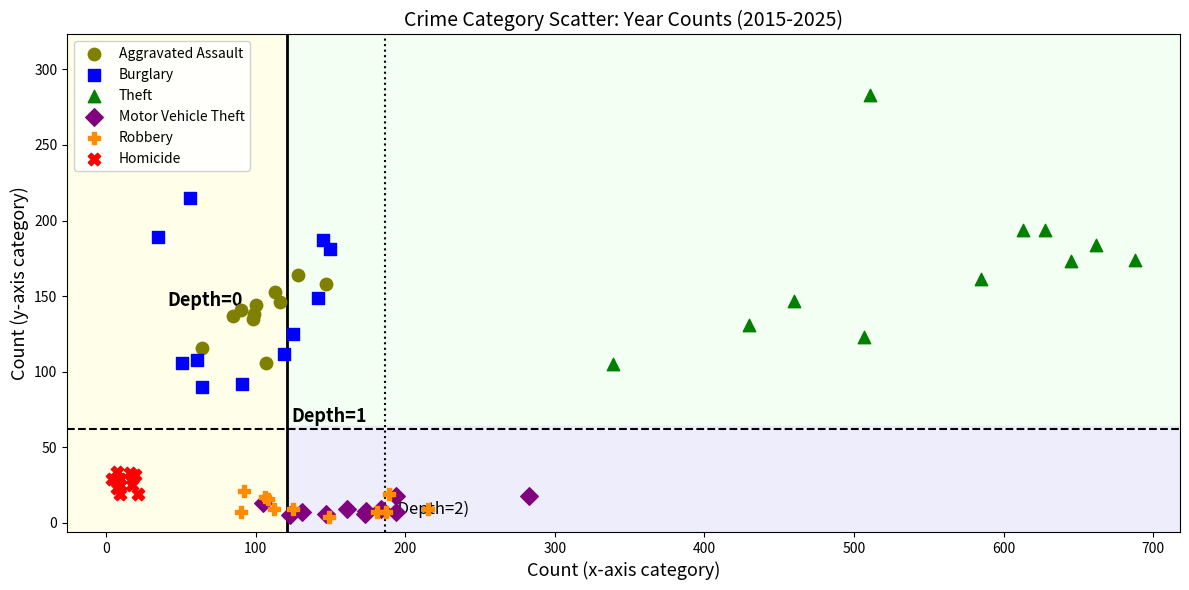

Which series contains the highest Y value?

Theft